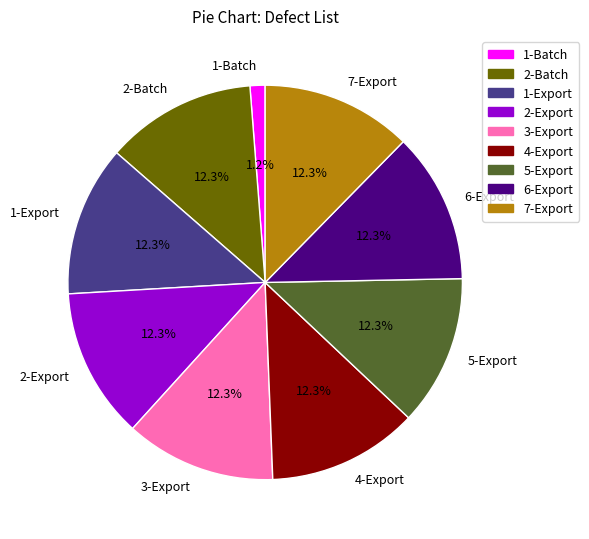

Does any single category account for the majority?

No